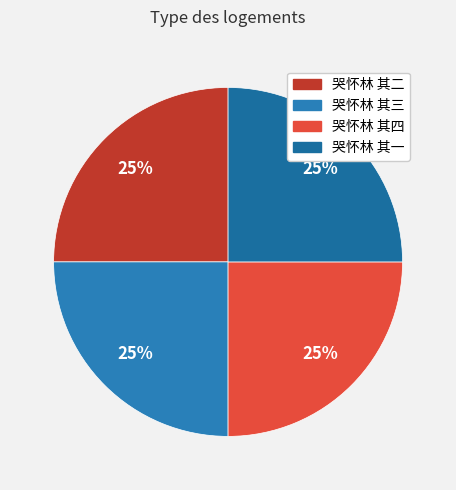

Approximately how many times larger is the value at 哭怀林 其一 compared to 哭怀林 其二?

1.0